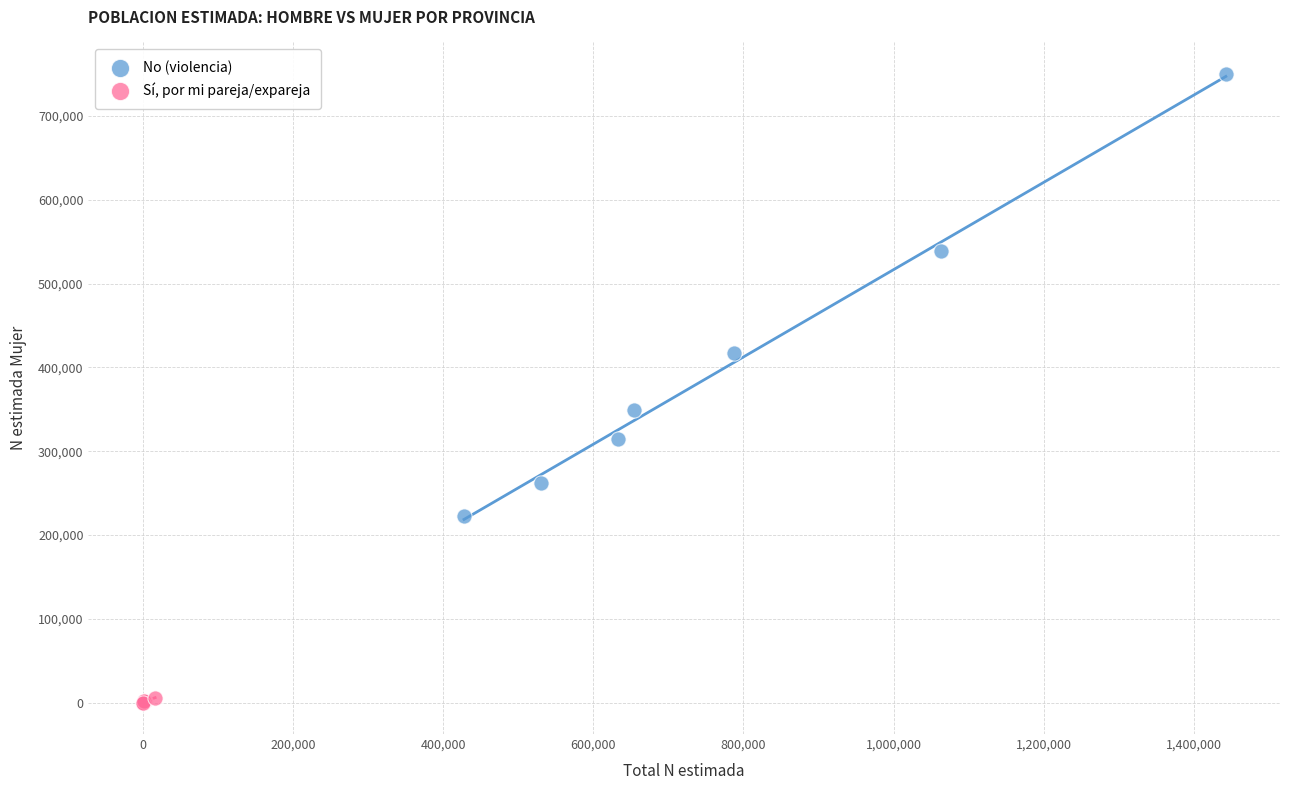

Which series reaches the maximum Y coordinate?

No (violencia)